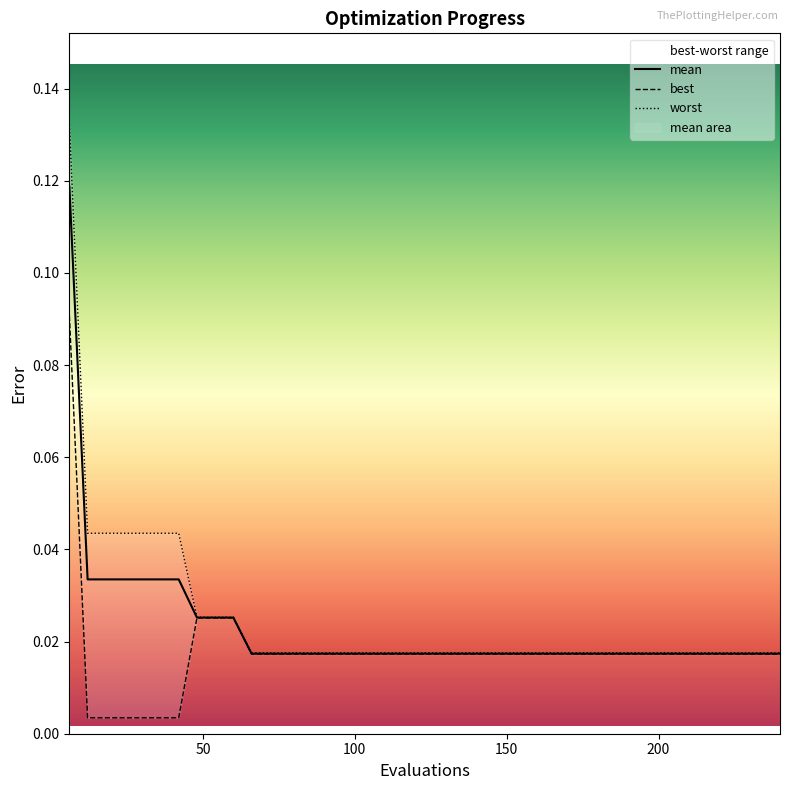

Which series has the largest range (max minus min)?

worst